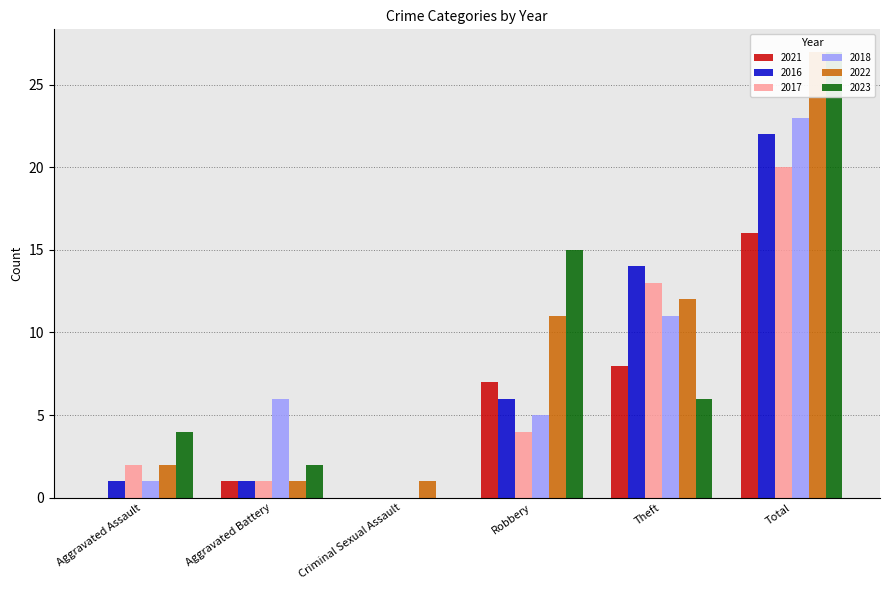

How many values in the 2018 series exceed 6?

2